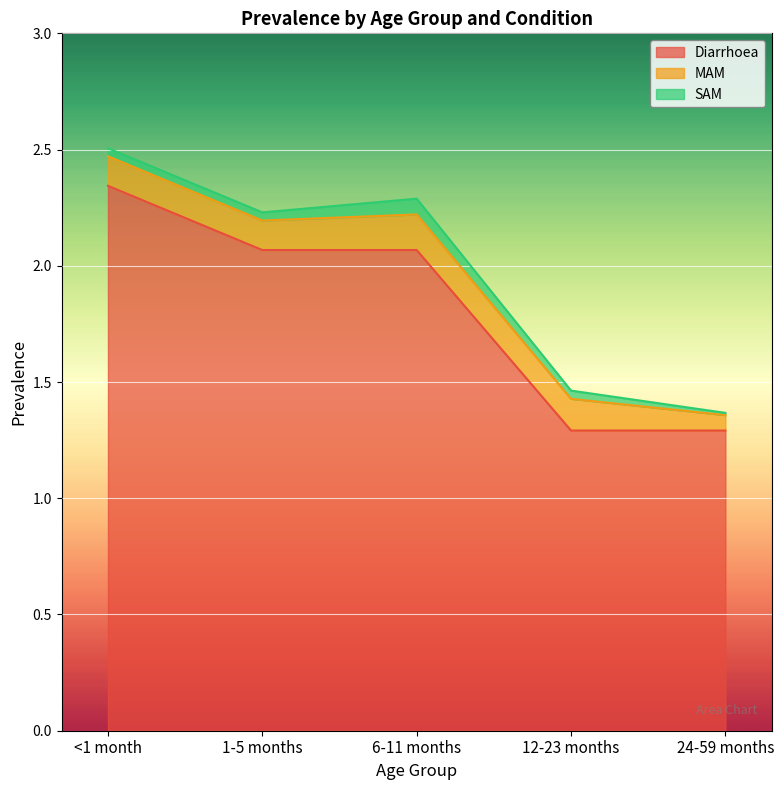

At <1 month, list the series in order from smallest to largest.

SAM, MAM, Diarrhoea